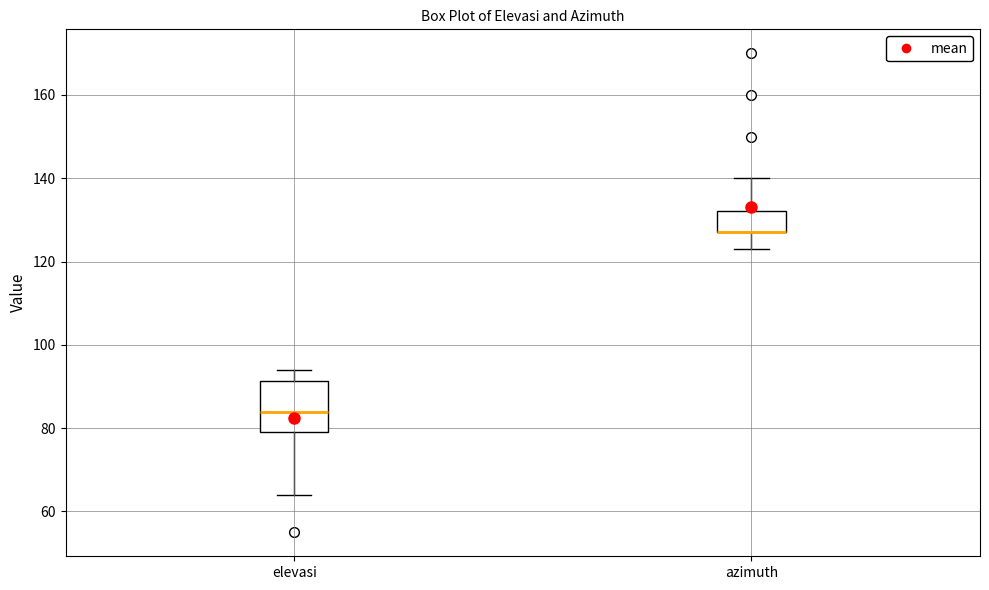

Reading left to right, transcribe this box plot: for each box, give where its median line is, the range the box spans, and where its two whiskers end, as read against the y-axis. The values are not printed on the chart, so give them approximately, as read against the axis.

elevasi: median 84, box 80 to 92, whiskers 64 to 94
azimuth: median 128 (drawn on the box's lower edge), box 128 to 132, whiskers 124 to 140